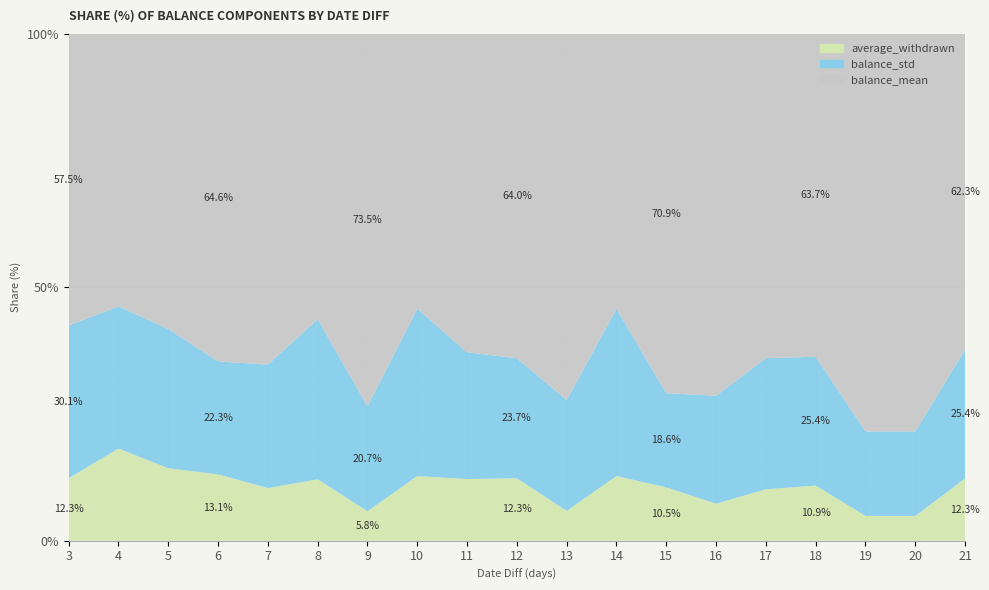

Reading right to left, what are all the values shown in this chart?

average_withdrawn: 21=11259.7	20=1922.4	19=1922.4	18=8972.2	17=10126.2	16=3694.6	15=4360.9	14=5049.2	13=3032.8	12=6276.4	11=6524.0	10=5049.2	9=1842.2	8=10181.4	7=9129.1	6=12715.5	5=10233.3	4=22425.5	3=9026.2
balance_std: 21=23297.7	20=6554.8	19=6554.8	18=20955.7	17=25825.9	16=10761.6	15=7695.9	14=13057.0	13=11270.5	12=12061.7	11=13408.0	10=13057.0	9=6550.6	8=26552.7	7=21418.9	6=21638.3	5=19672.7	4=34581.4	3=22038.5
balance_mean: 21=57124.3	20=30847.2	19=30847.2	18=52523.2	17=63857.2	16=36063.8	15=29380.8	14=21447.6	13=37213.4	12=32590.6	11=33687.9	10=21447.6	9=23255.2	8=47302.6	7=57340.5	6=62778.1	5=41660.4	4=66292.4	3=42084.3